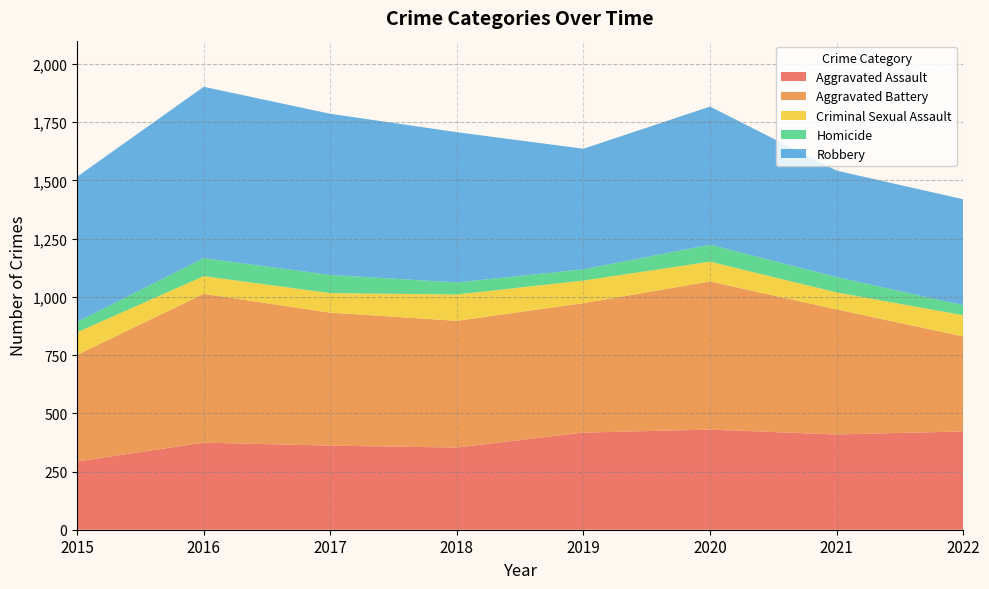

Reading left to right, extract all data points from this chart.

Aggravated Assault: 293	374	361	353	417	430	409	422
Aggravated Battery: 458	639	571	544	556	636	537	408
Criminal Sexual Assault: 97	76	84	113	97	85	73	91
Homicide: 45	77	78	52	48	73	66	43
Robbery: 623	736	692	645	518	593	457	455